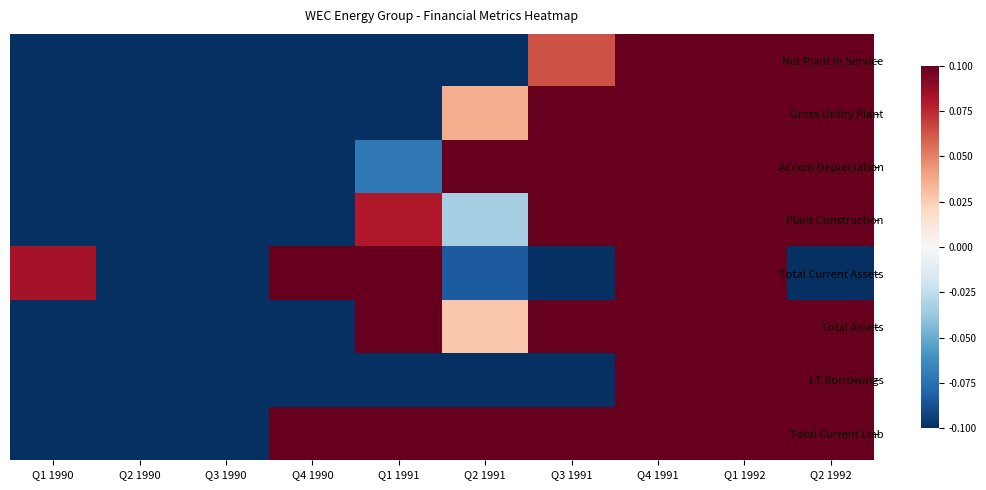

Between Q2 1992 and Q4 1990, which is larger?

Q2 1992